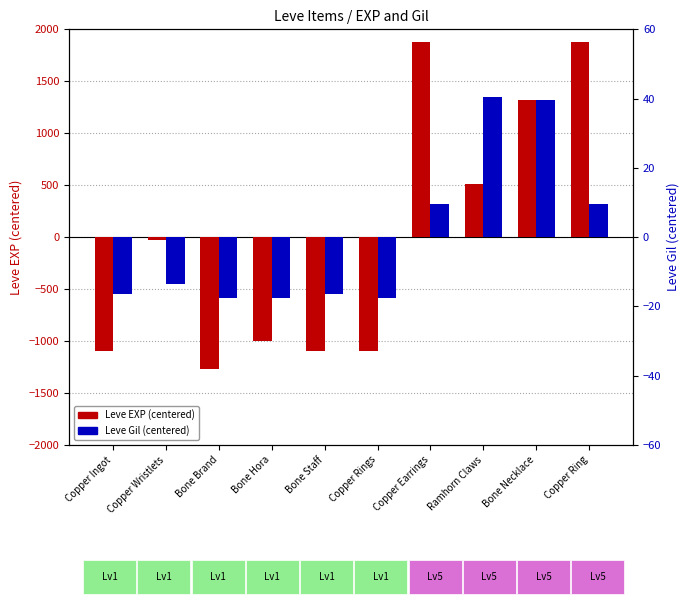

What is the difference between the highest and lowest values at Bone Staff?

1075.5